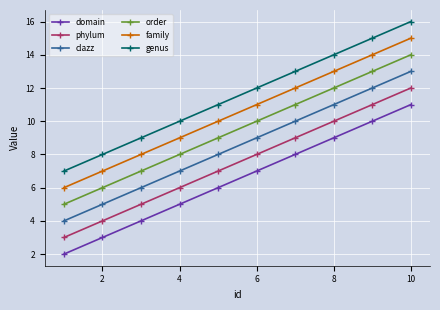

What is the sum of all domain values?

65